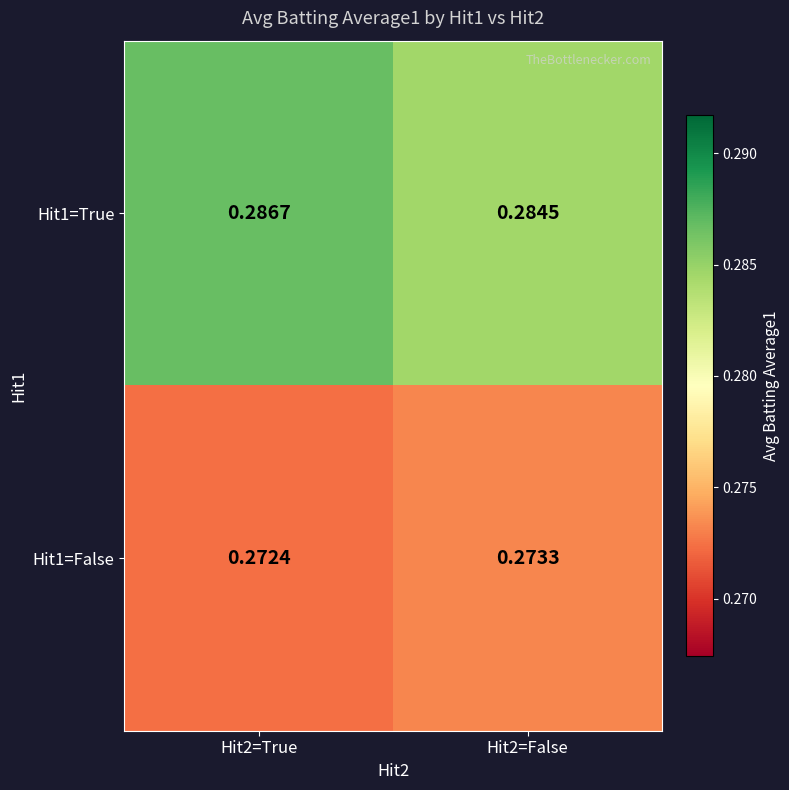

Is the value of Hit1=False at Hit2=True greater than the value of Hit1=True at Hit2=True?

No